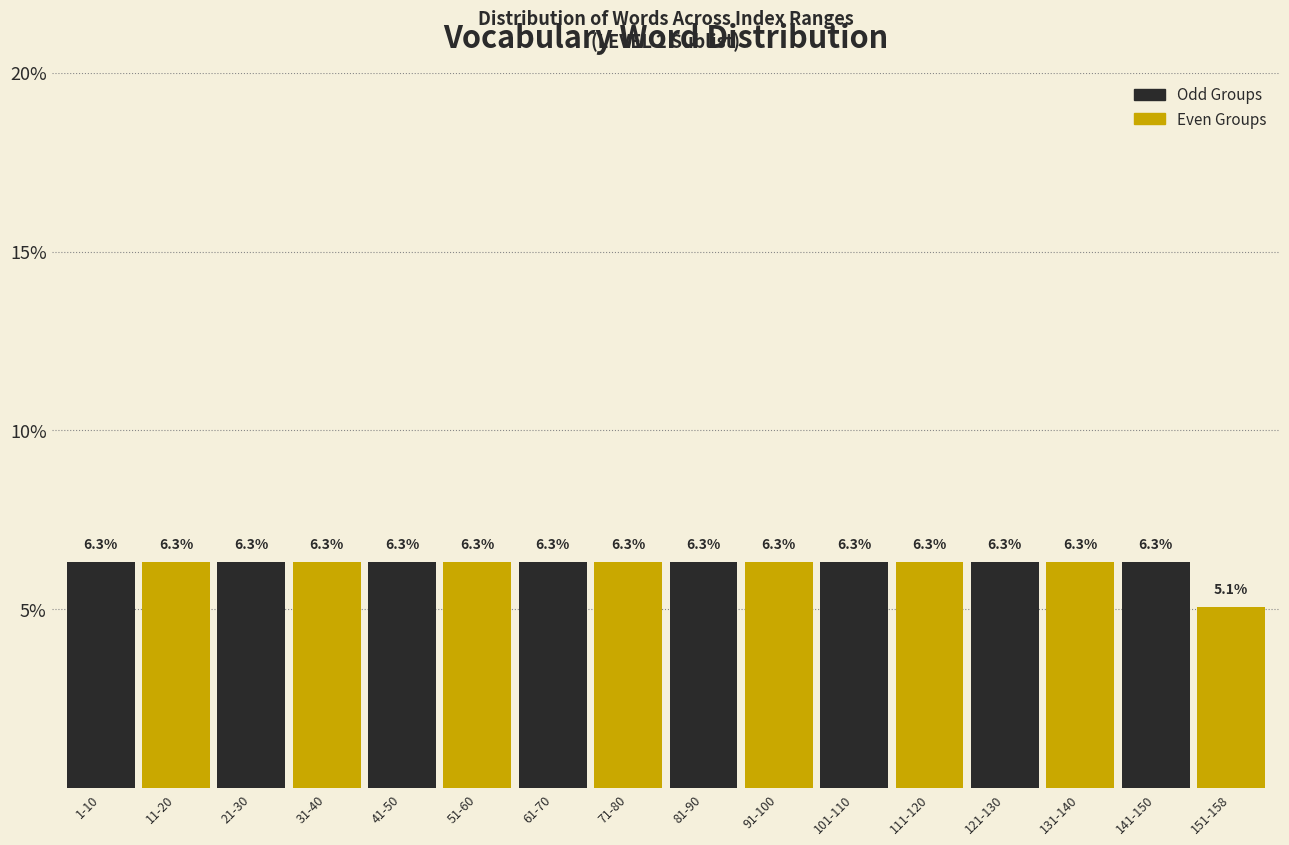

Reading right to left, list all the values displayed in this chart.

151-158=5.1	141-150=6.3	131-140=6.3	121-130=6.3	111-120=6.3	101-110=6.3	91-100=6.3	81-90=6.3	71-80=6.3	61-70=6.3	51-60=6.3	41-50=6.3	31-40=6.3	21-30=6.3	11-20=6.3	1-10=6.3